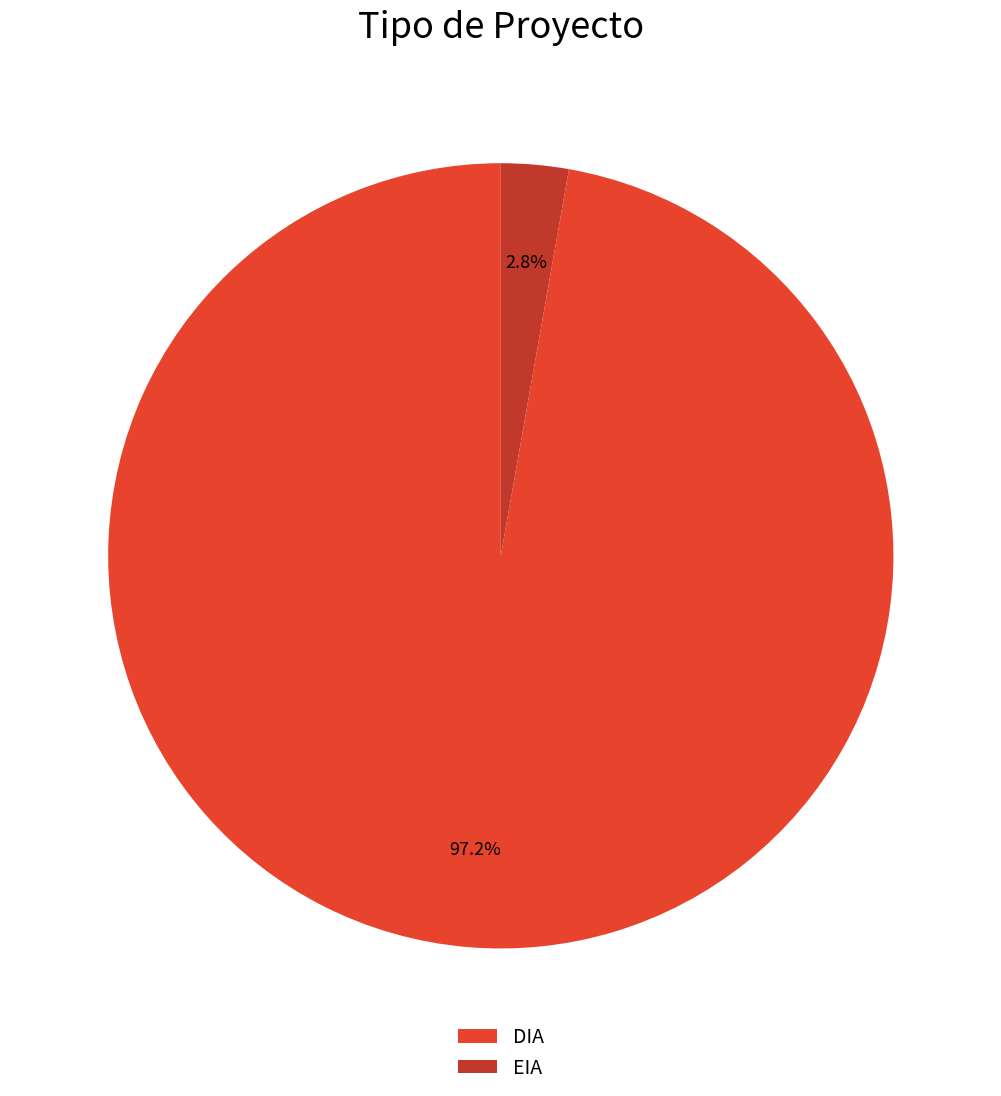

How many segments does this pie chart have?

2